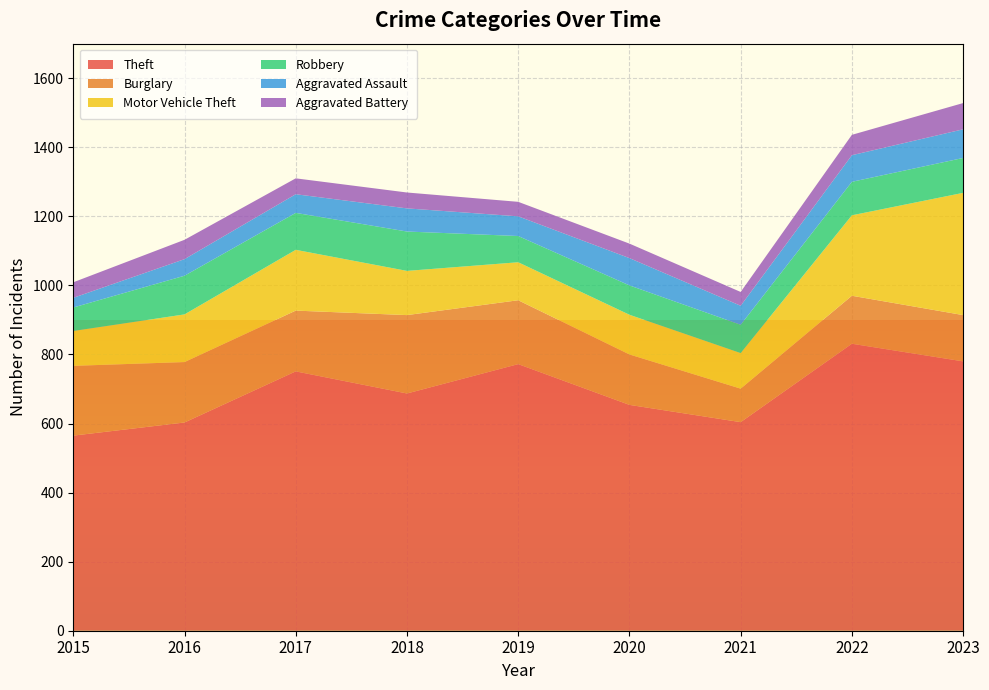

Reading left to right, list all the values displayed in this chart.

Theft: 565	603	751	687	772	654	604	831	780
Burglary: 202	175	176	227	185	146	97	139	134
Motor Vehicle Theft: 101	138	176	128	110	115	103	233	354
Robbery: 68	112	107	114	76	85	82	97	101
Aggravated Assault: 28	48	54	67	57	79	55	77	83
Aggravated Battery: 45	56	46	46	42	42	40	59	76